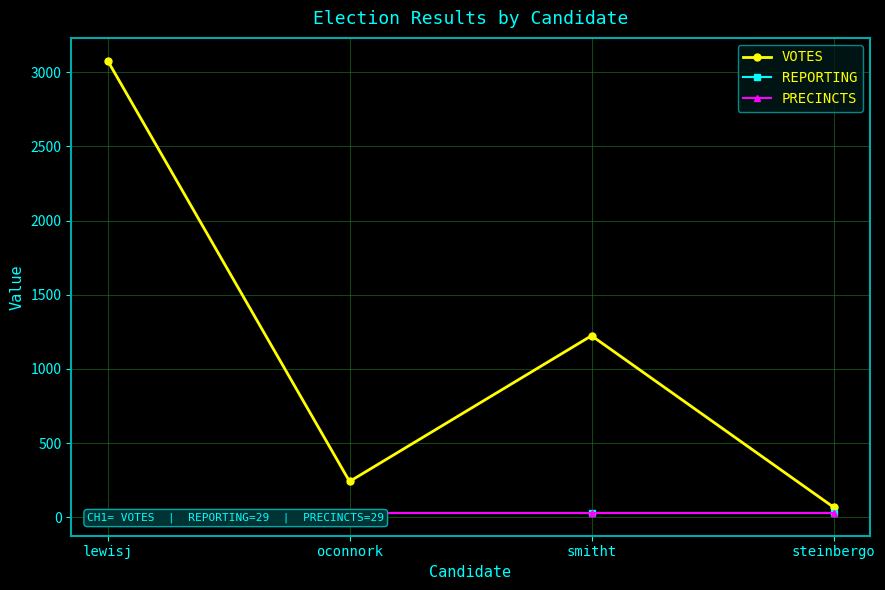

True or false: VOTES and REPORTING cross at least once.

False